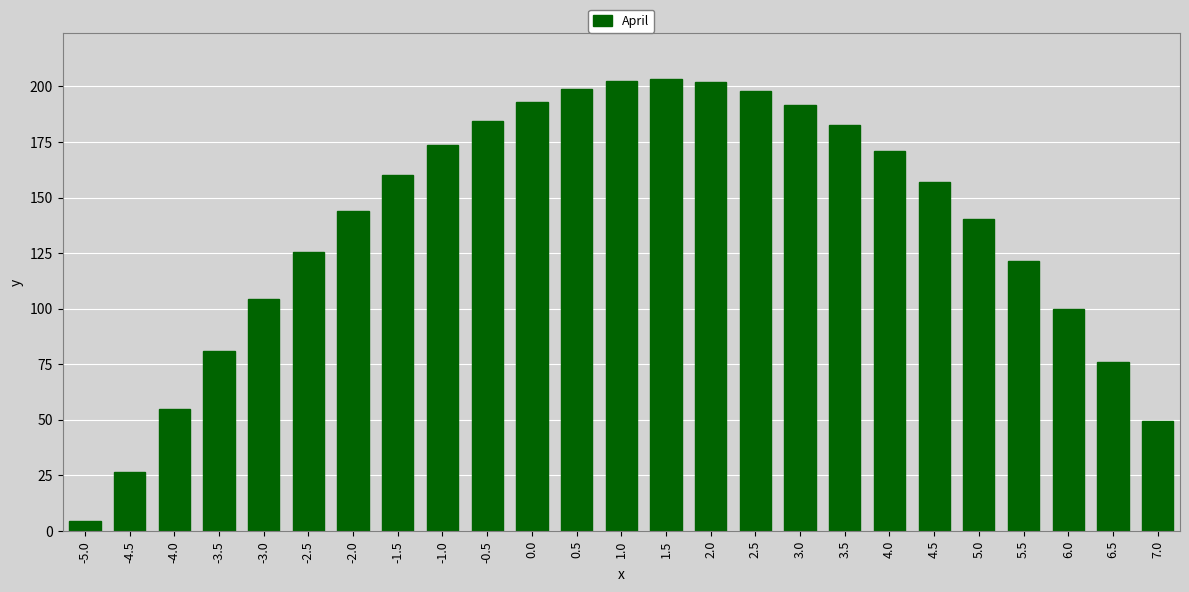

How many categories are shown in the chart?

25